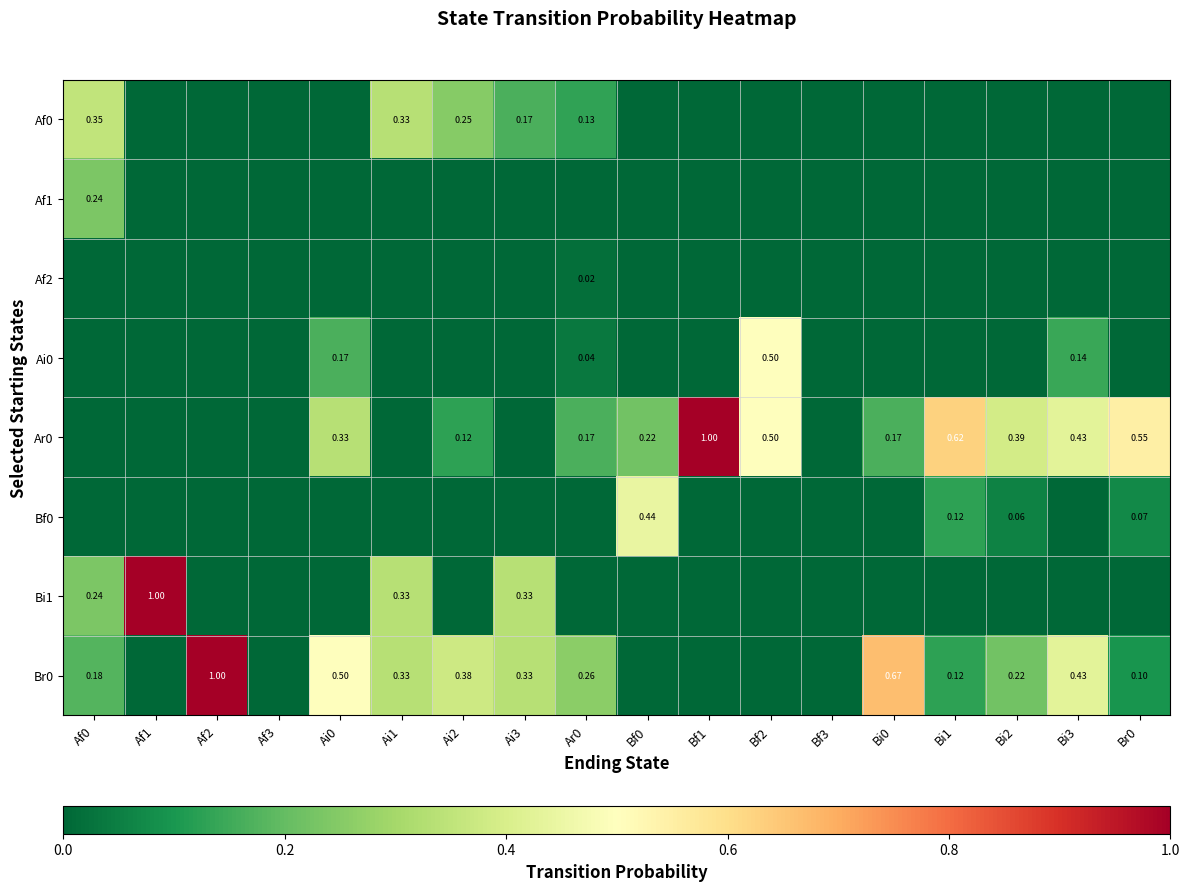

Between Af1 and Br0, which is larger?

Af1